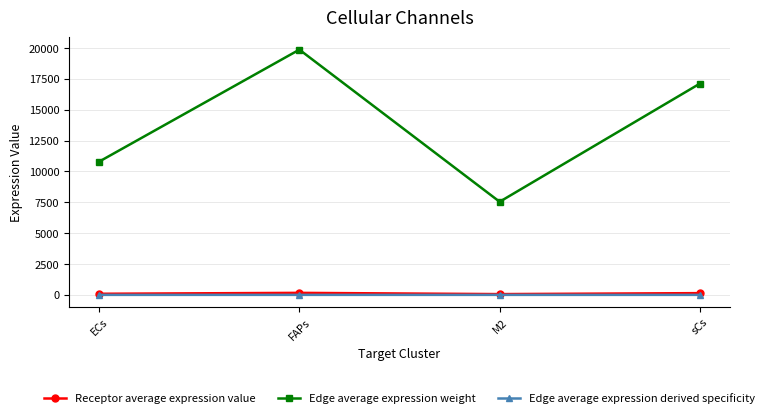

What is the difference between the highest and lowest values at ECs?

10794.8